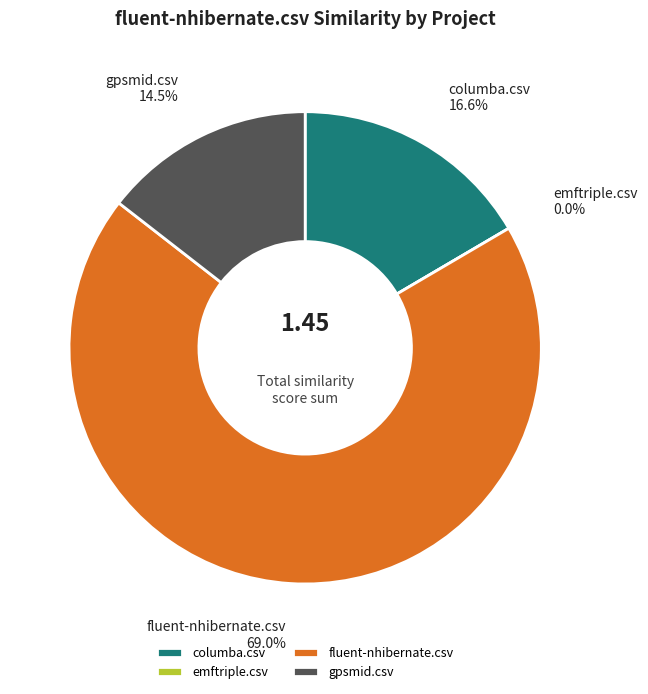

To the nearest percent, what is the difference between the largest and smallest slice percentages?

69%